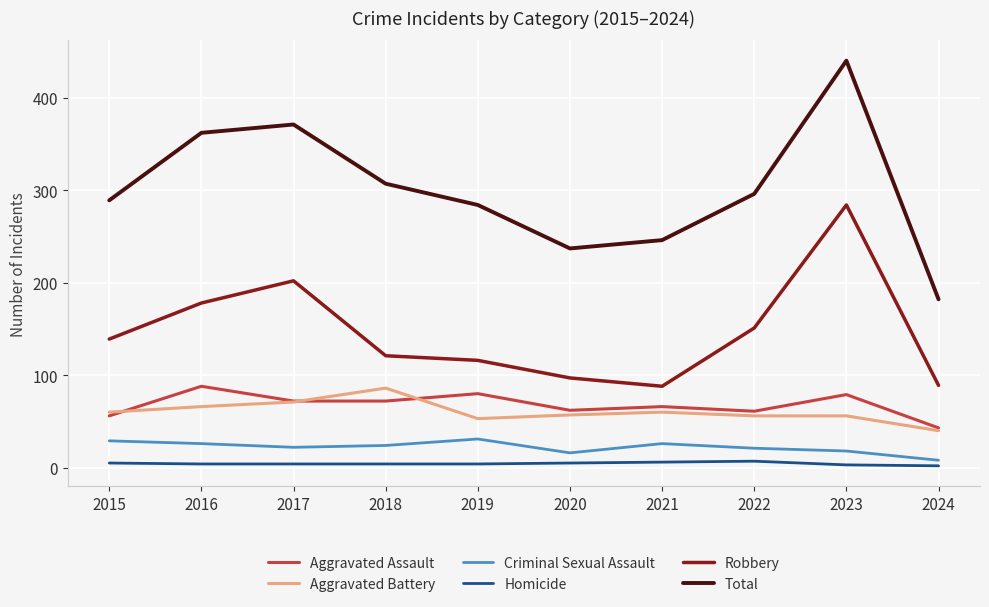

What is the maximum value for Aggravated Assault?

88